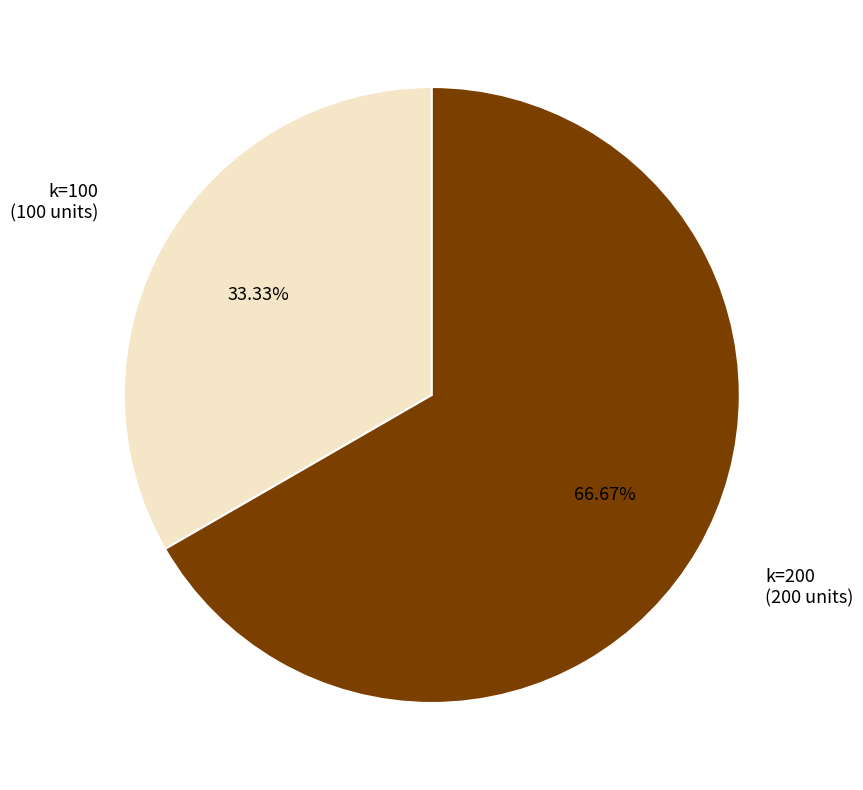

Is there a majority slice in this chart?

Yes